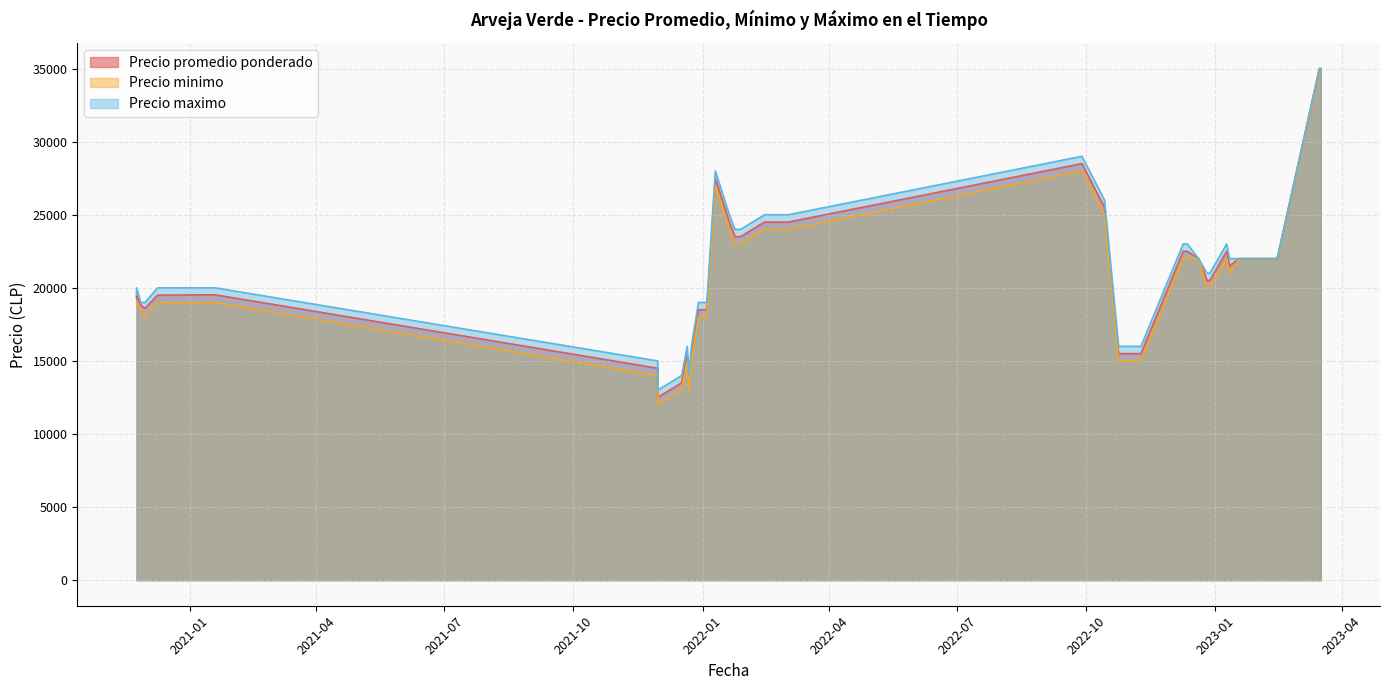

What is the label of the 30th point from the right?

2022-01-10